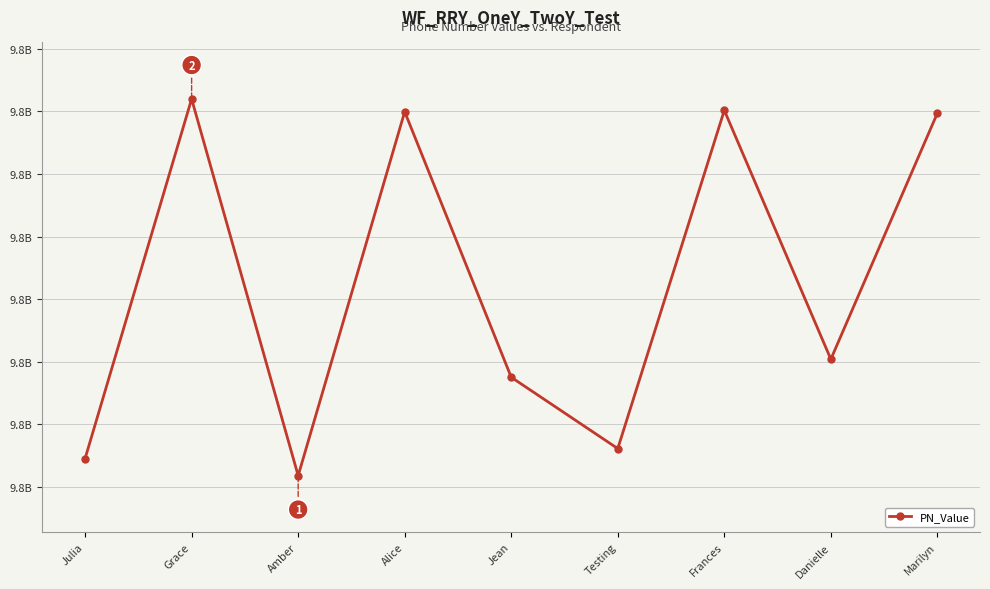

What is the change in value from Jean to Testing?

-11385